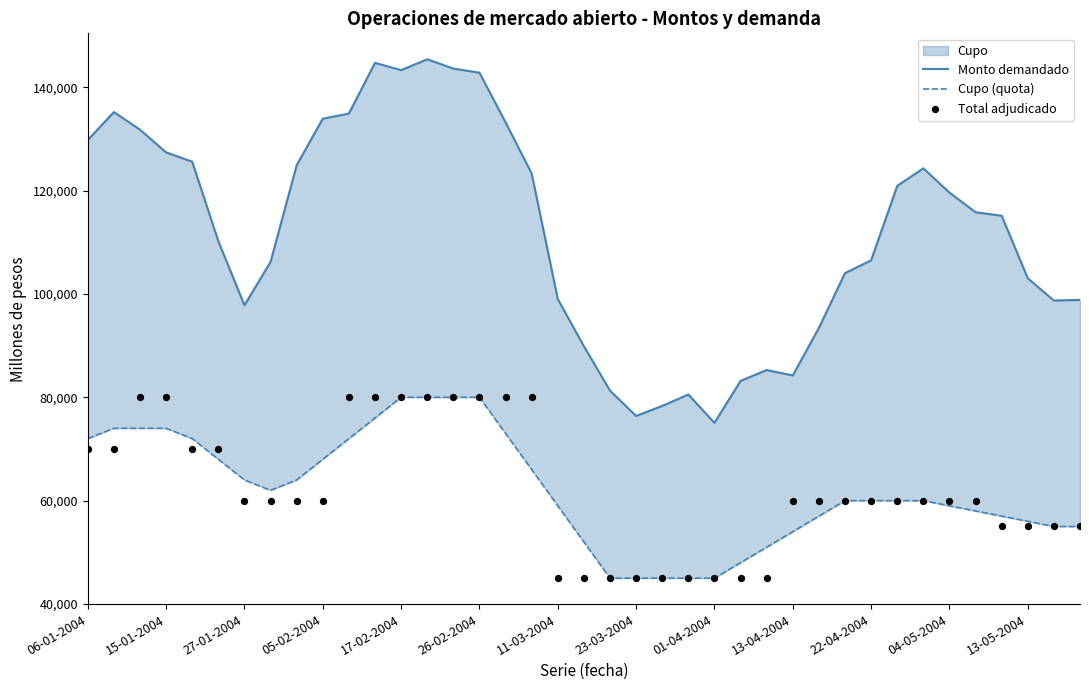

Which series has the largest total across all categories?

Monto demandado